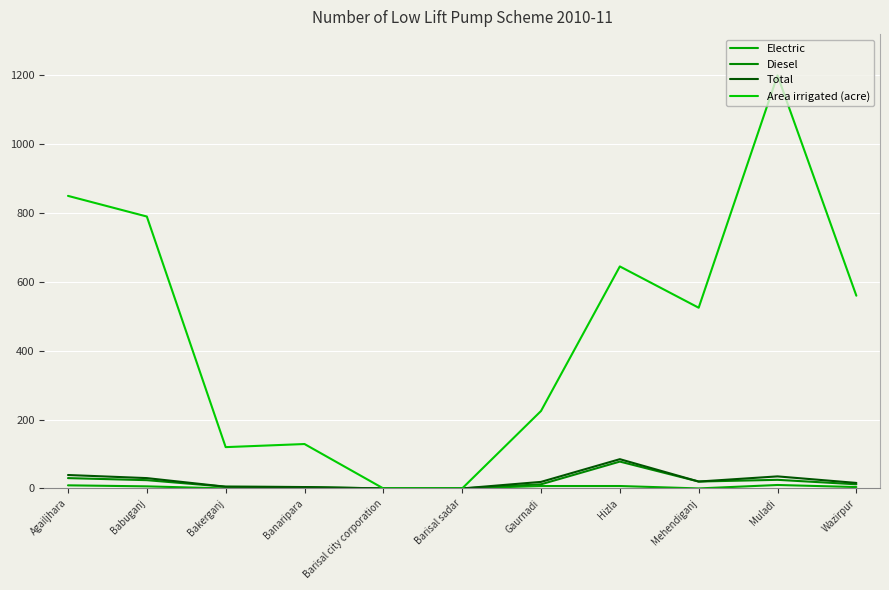

What is the total value across all series at Hizla?

815